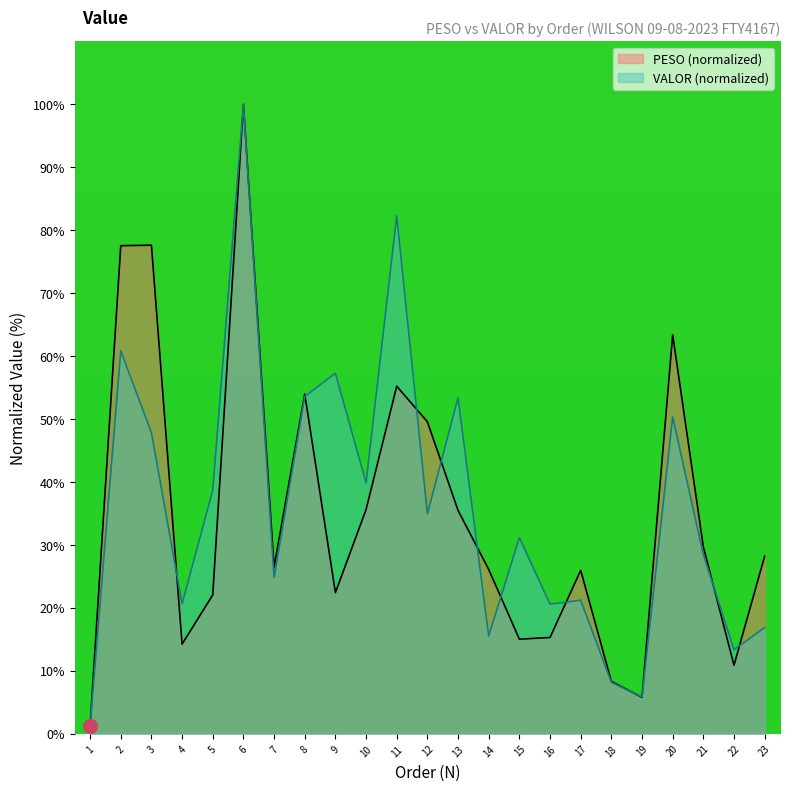

True or false: VALOR has a value of 135.9 at 11.

False